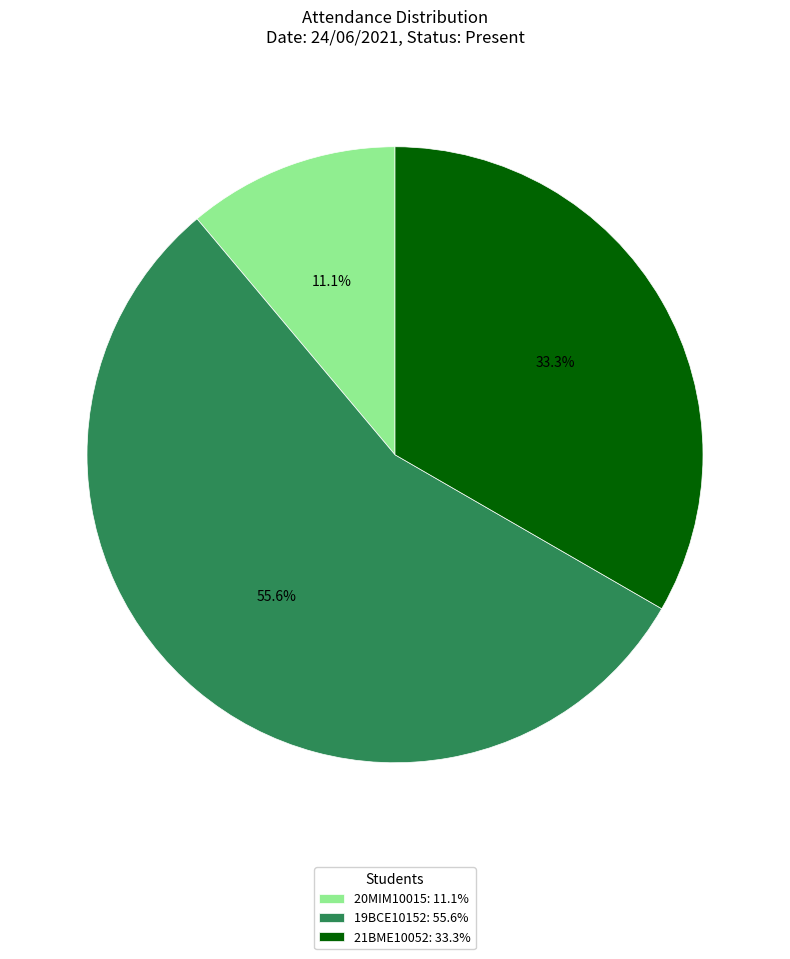

How much of the chart is everything except 21BME10052?

66.7%